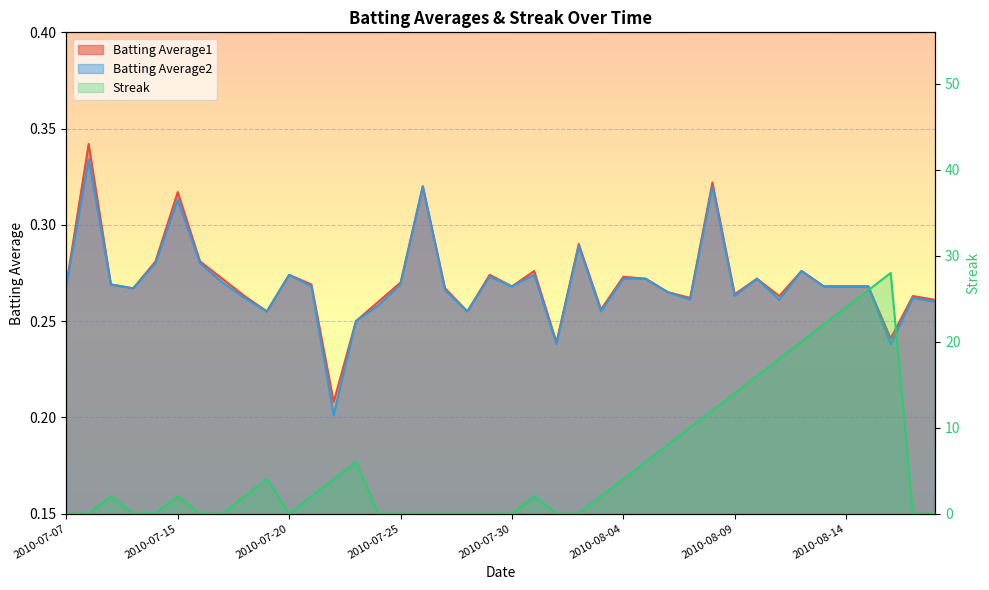

At which category does the chart reach its peak across all series?

37